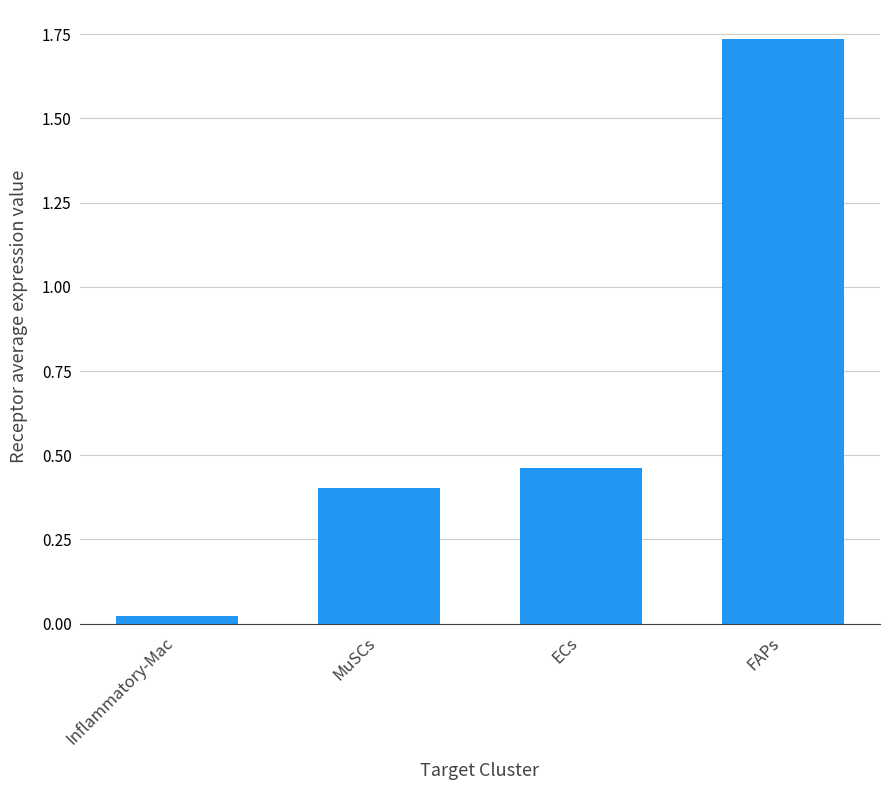

The chart shows a value of 0.4 at MuSCs. True or false?

True